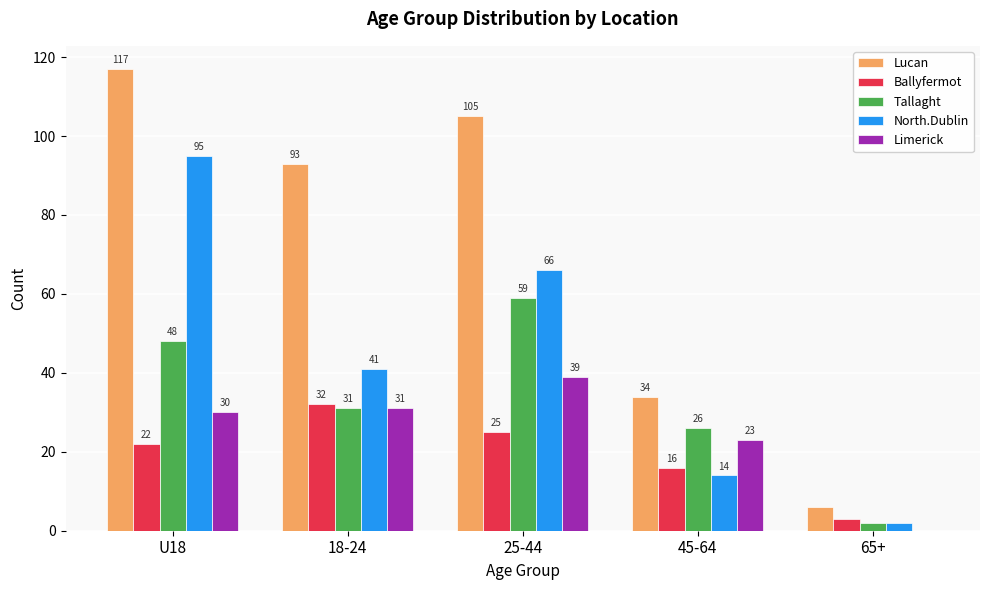

True or false: Lucan has a value of 76 at U18.

False